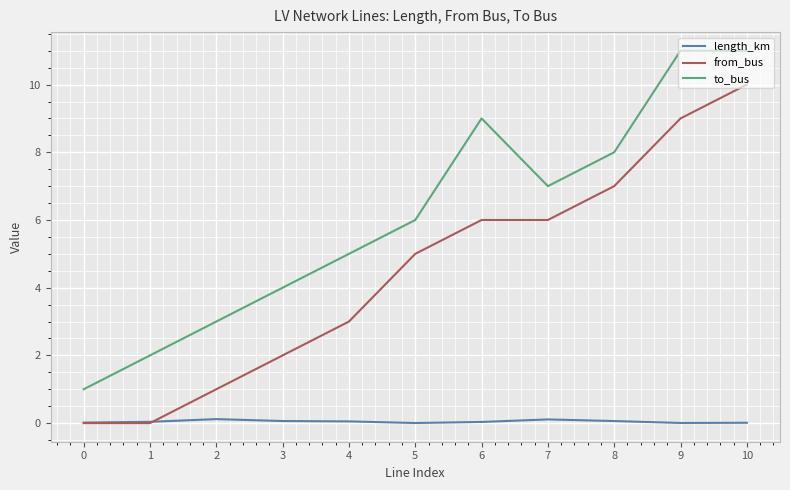

What is the difference between the highest and lowest values at 6?

9.0